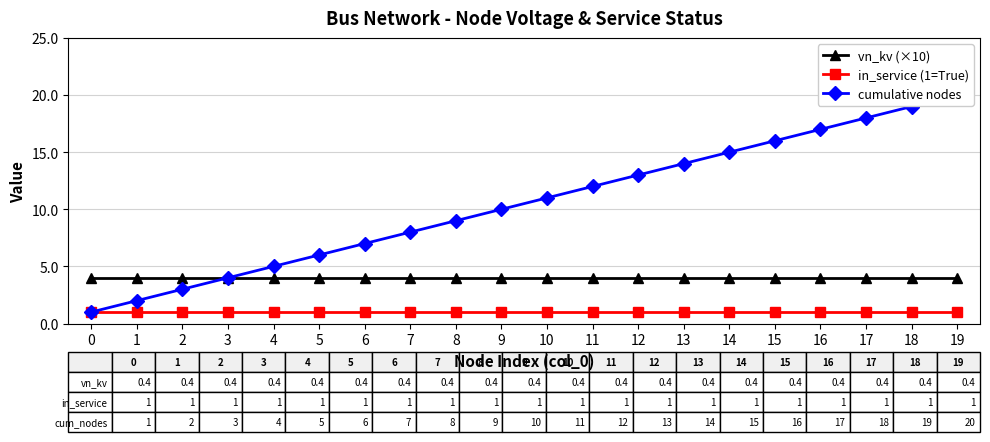

At how many categories does at least one series exceed 12?

8